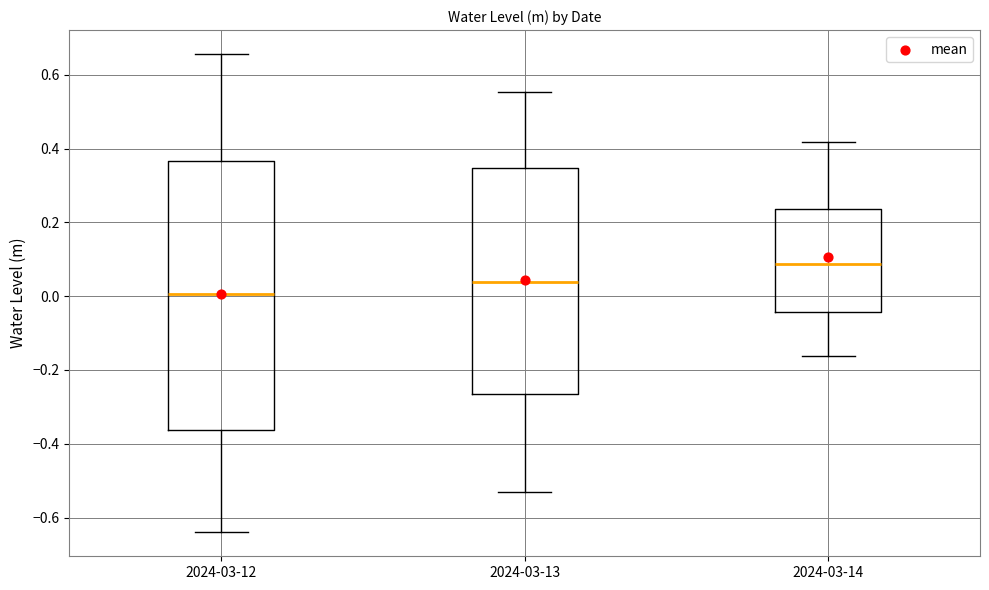

Reading left to right, transcribe this box plot: for each box, give where its median line is, the range the box spans, and where its two whiskers end, as read against the y-axis. The values are not printed on the chart, so give them approximately, as read against the axis.

2024-03-12: median 0.00, box -0.36 to 0.36, whiskers -0.64 to 0.66
2024-03-13: median 0.04, box -0.26 to 0.34, whiskers -0.54 to 0.56
2024-03-14: median 0.08, box -0.04 to 0.24, whiskers -0.16 to 0.42